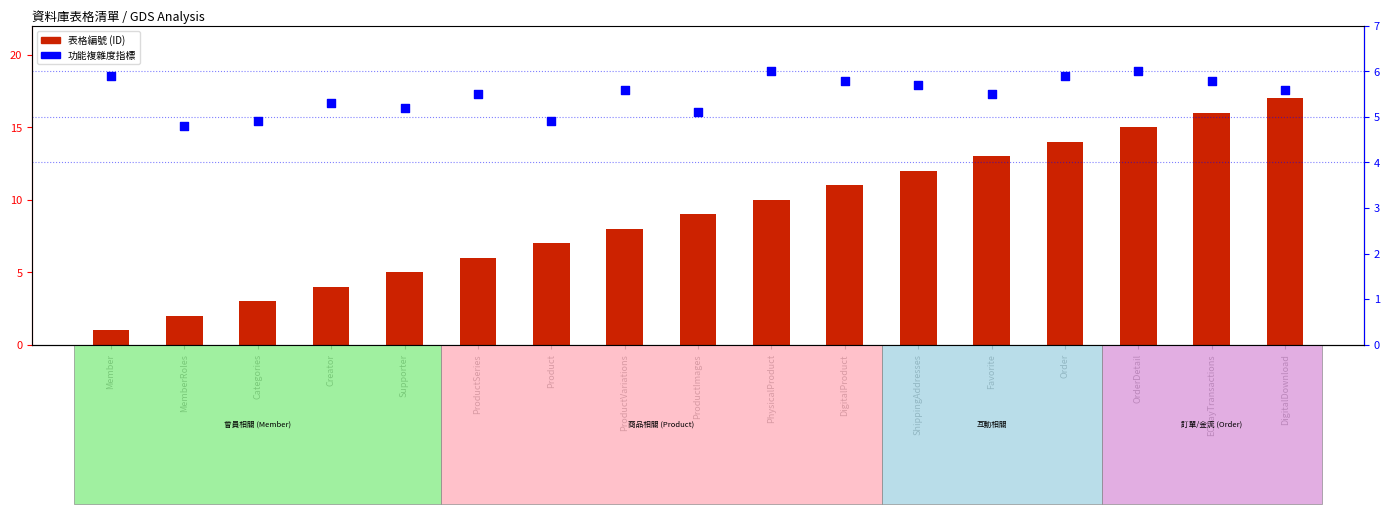

Which series has the largest Y range (max minus min)?

表格編號 (ID)